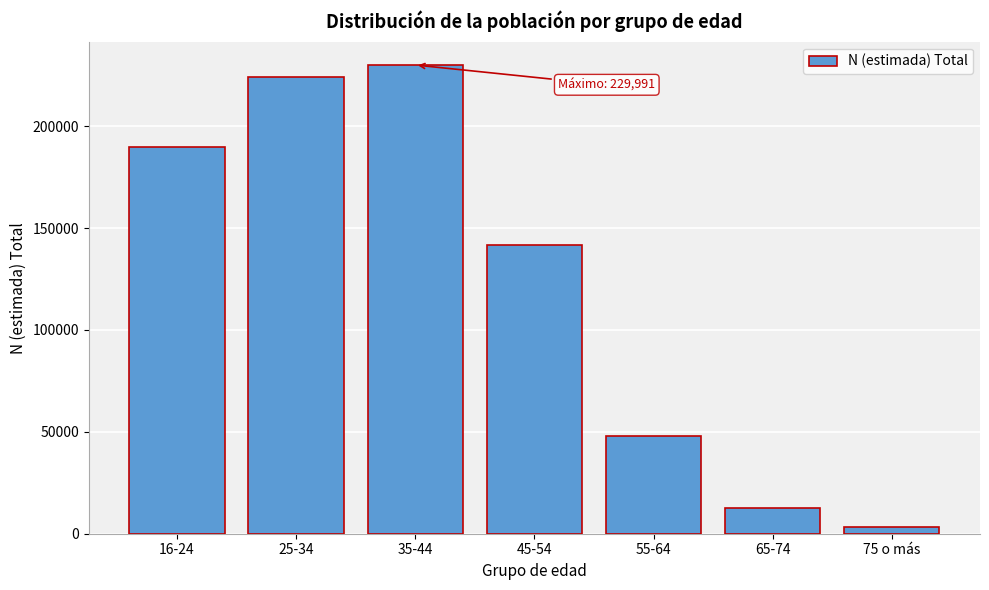

Reading left to right, transcribe all the data shown in this chart.

189737	224143	229991	141615	47736	12532	3292